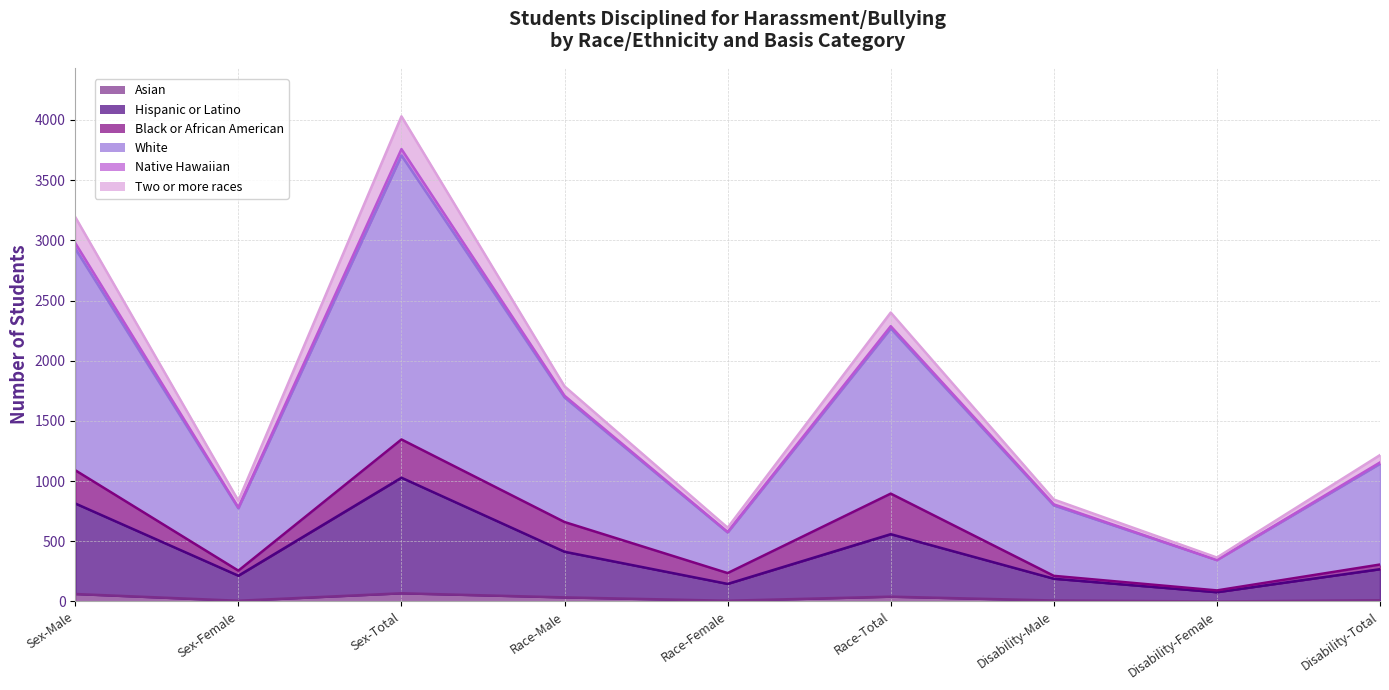

In White, how many points are higher than both neighbors (excluding endpoints)?

2